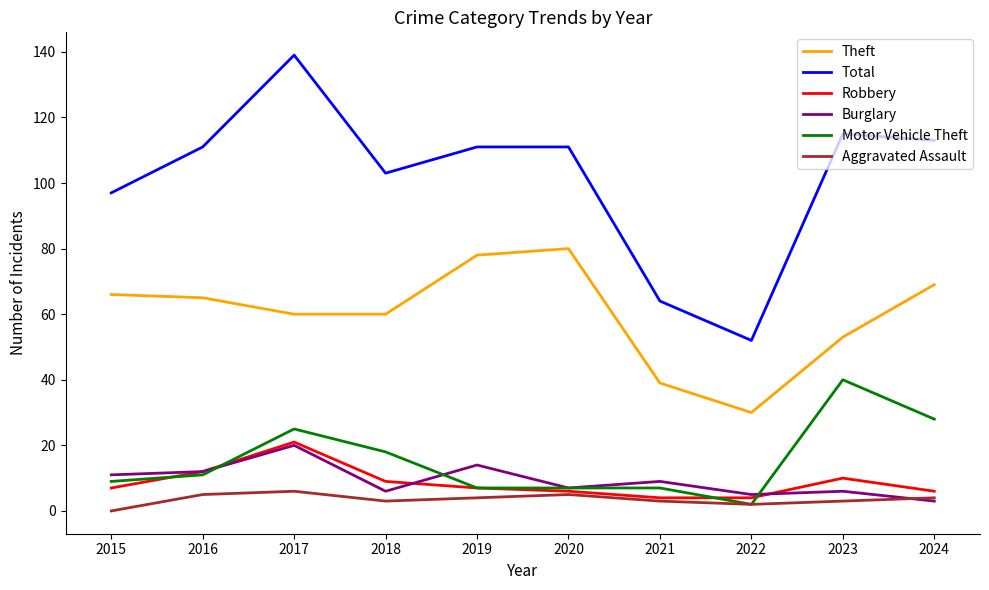

What is the spread (max minus min) of values at 2016?

106